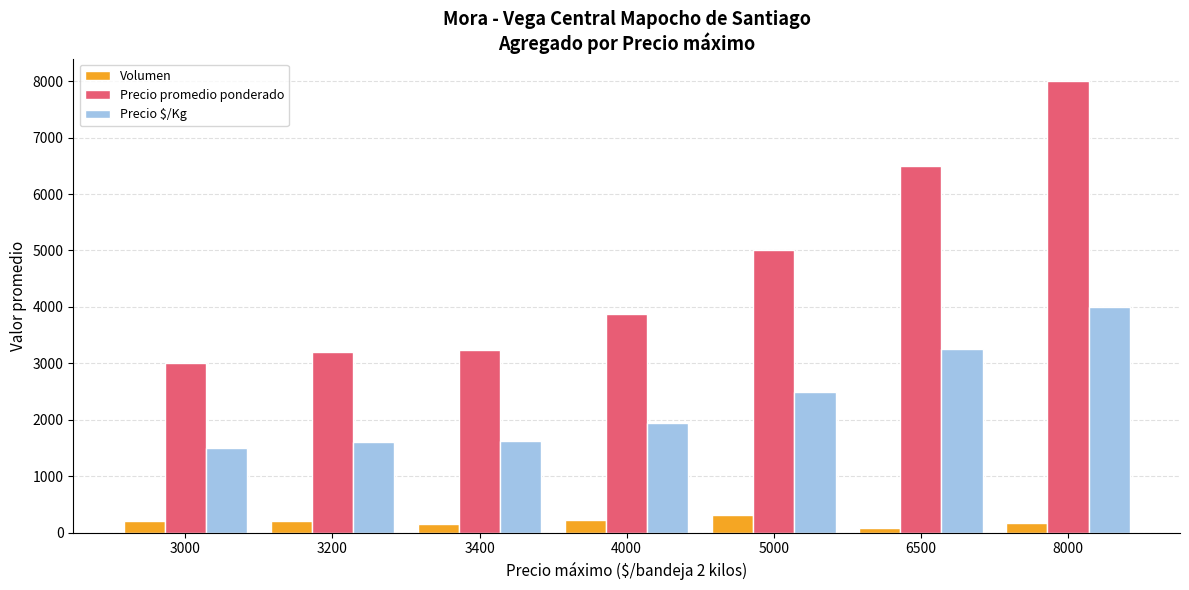

What are all the series names shown in the legend?

Volumen, Precio promedio ponderado, Precio $/Kg